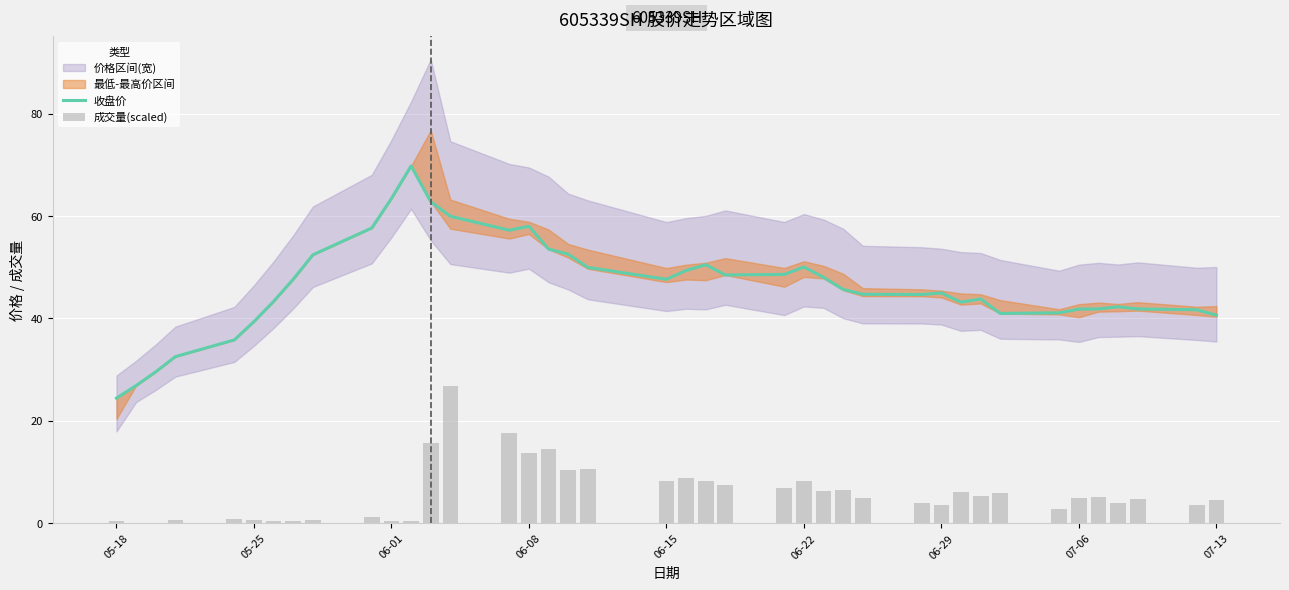

What is the maximum value for 收盘价?

69.8